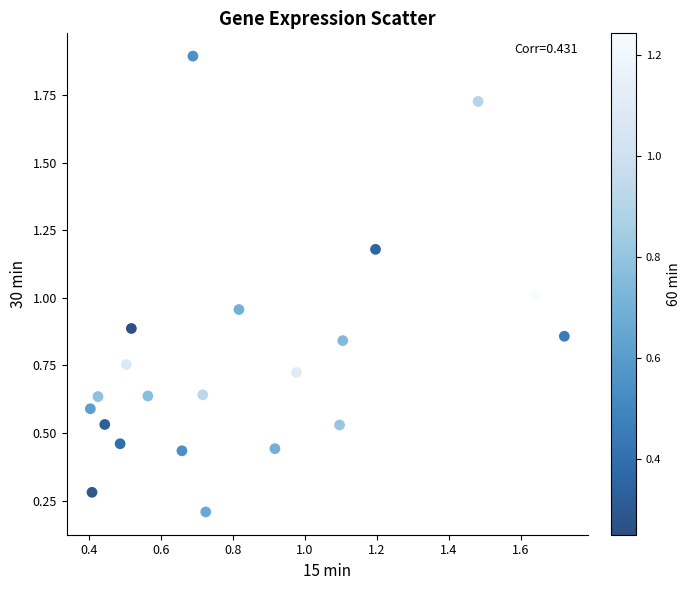

What is the range of X values (max minus min)?

1.3